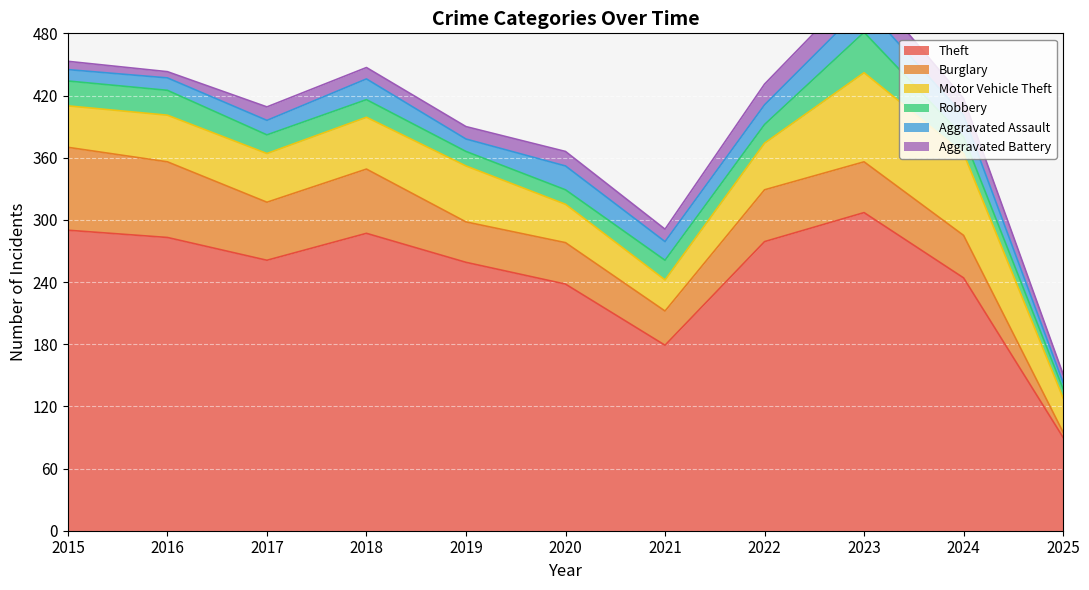

What is the total value across all series at 2024?

417